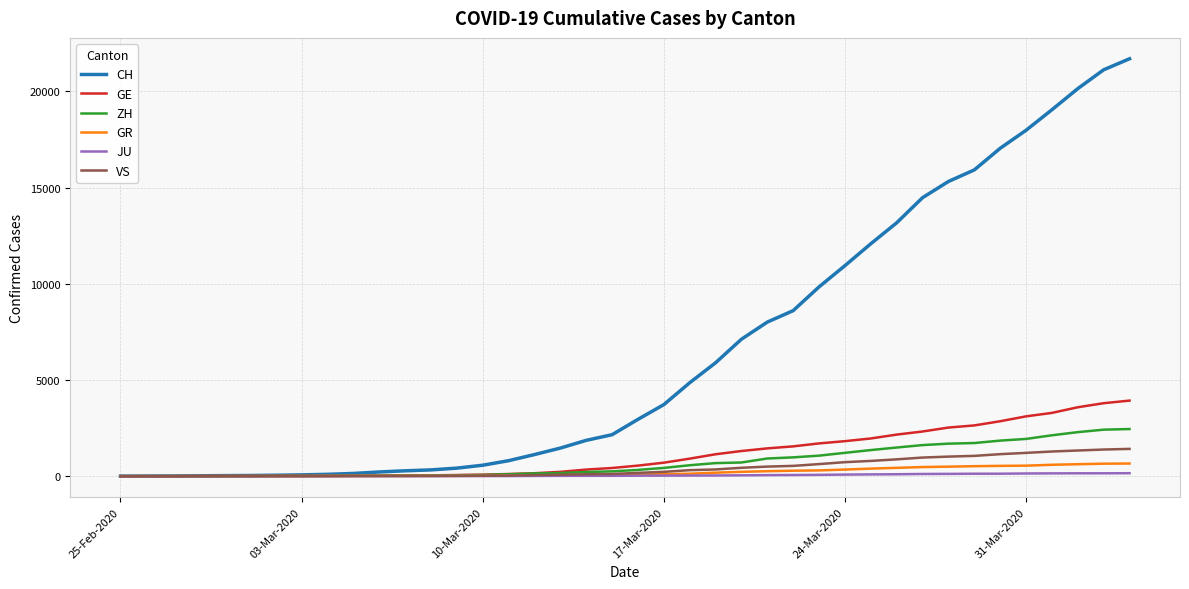

Which series has the largest range (max minus min)?

CH